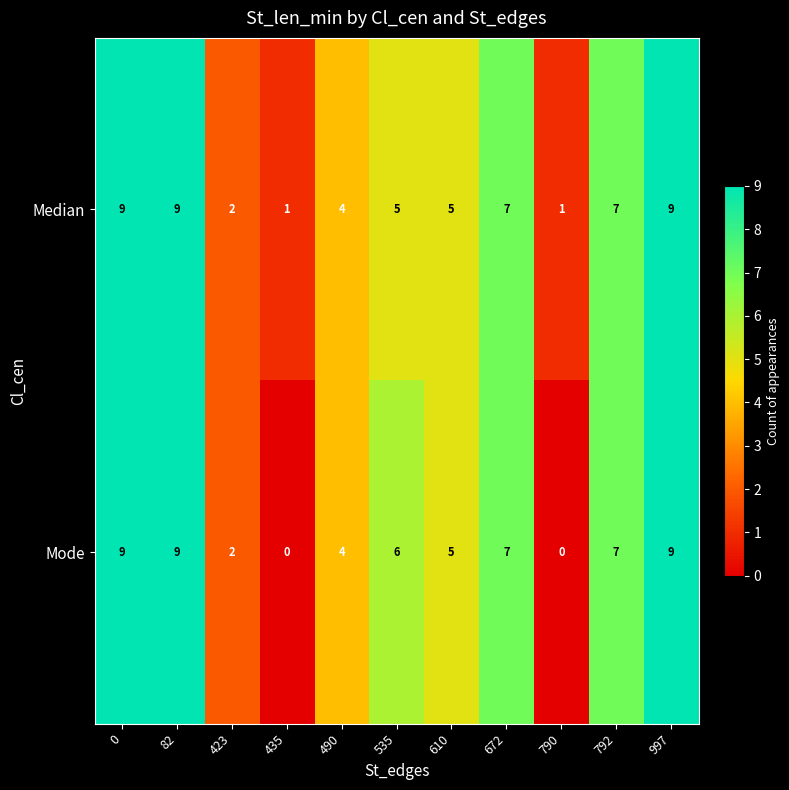

Reading left to right, what are all the values shown in this chart?

Median: 9	9	2	1	4	5	5	7	1	7	9
Mode: 9	9	2	0	4	6	5	7	0	7	9